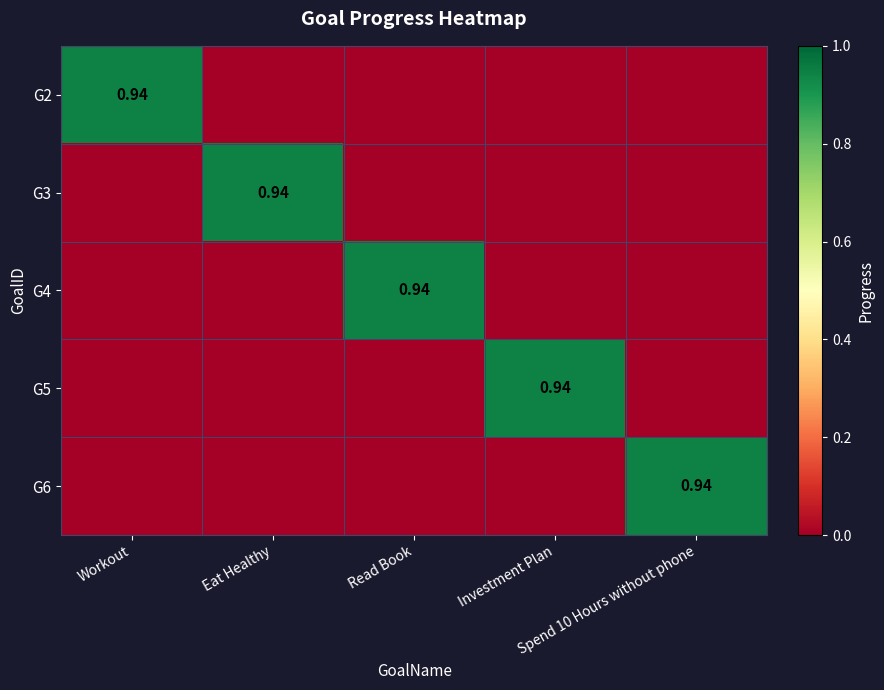

How many values in G6 are above zero?

1